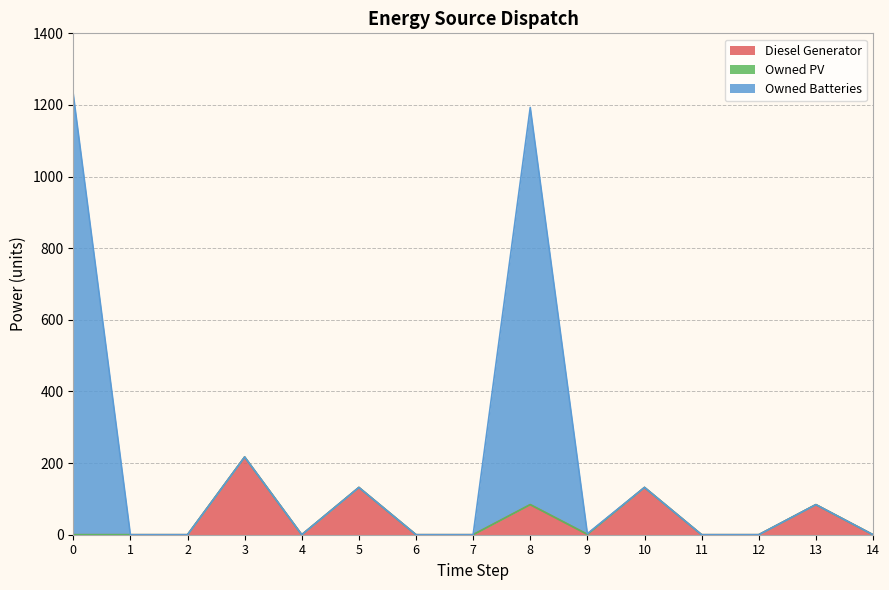

List the labels in order of Owned Batteries value, largest first.

0, 8, 3, 5, 10, 13, 9, 1, 2, 4, 6, 7, 11, 12, 14